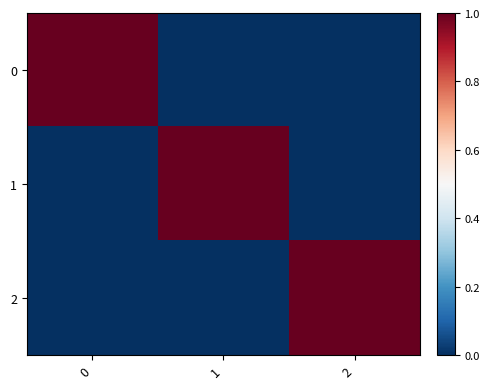

Rank the series at 0 from lowest to highest value.

1, 2, 0